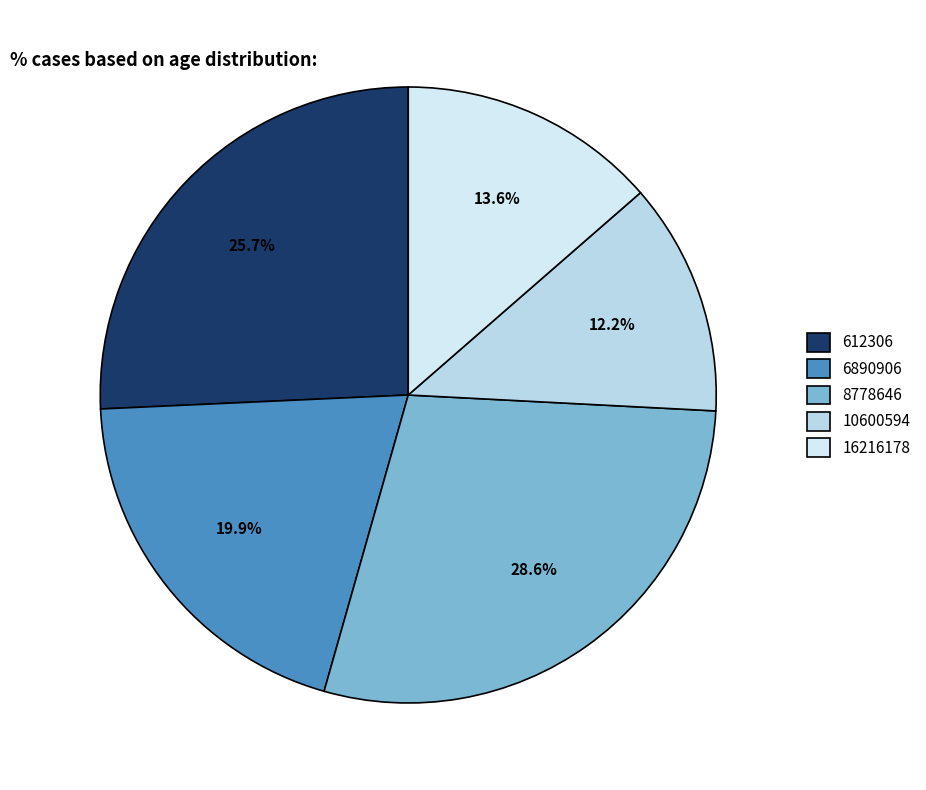

To the nearest percent, what portion does 612306 represent?

26%